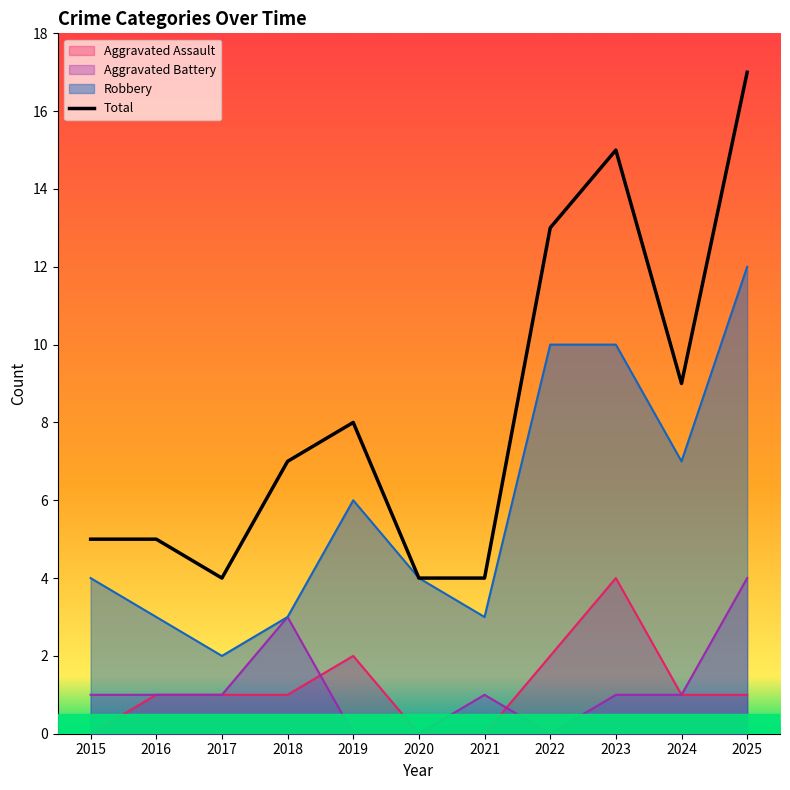

Which series has the largest total across all categories?

Total